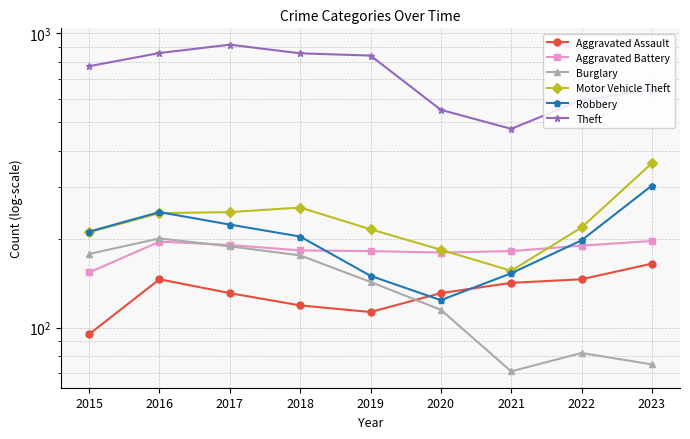

What is the value of the Robbery point at the 6th from the left?

124